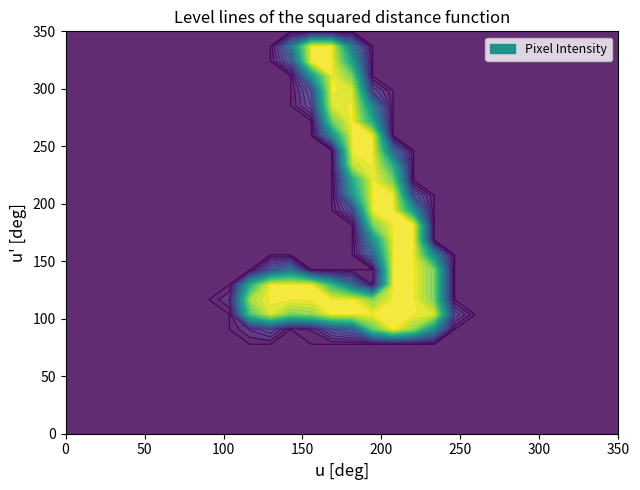

Reading right to left, extract all data points from this chart.

row_0: 0	0	0	0	0	0	0	0	0	0	0	0	0	0	0	0	0	0	0	0	0	0	0	0	0	0	0	0
row_1: 0	0	0	0	0	0	0	0	0	0	0	0	0	0	0	0	0	0	0	0	0	0	0	0	0	0	0	0
row_2: 0	0	0	0	0	0	0	0	0	0	0	0	0	0	0	0	0	0	0	0	0	0	0	0	0	0	0	0
row_3: 0	0	0	0	0	0	0	0	0	0	0	0	0	0	0	0	0	0	0	0	0	0	0	0	0	0	0	0
row_4: 0	0	0	0	0	0	0	0	0	0	0	0	0	0	0	0	0	0	0	0	0	0	0	0	0	0	0	0
row_5: 0	0	0	0	0	0	0	0	0	0	0	0	0	0	0	0	0	0	0	0	0	0	0	0	0	0	0	0
row_6: 0	0	0	0	0	0	0	0	0	0	0	0	0	0	0	0	0	0	0	0	0	0	0	0	0	0	0	0
row_7: 0	0	0	0	0	0	0	0	0	123	213	254	193	72	51	11	0	41	21	0	0	0	0	0	0	0	0	0
row_8: 0	0	0	0	0	0	0	0	40	243	252	253	252	253	252	213	203	243	183	0	0	0	0	0	0	0	0	0
row_9: 0	0	0	0	0	0	0	0	0	203	253	254	213	254	253	254	253	254	223	21	0	0	0	0	0	0	0	0
row_10: 0	0	0	0	0	0	0	0	0	203	252	253	10	91	171	253	252	253	162	0	0	0	0	0	0	0	0	0
row_11: 0	0	0	0	0	0	0	0	0	203	253	254	0	0	0	0	102	62	0	0	0	0	0	0	0	0	0	0
row_12: 0	0	0	0	0	0	0	0	0	122	252	253	82	0	0	0	0	0	0	0	0	0	0	0	0	0	0	0
row_13: 0	0	0	0	0	0	0	0	0	0	253	254	123	0	0	0	0	0	0	0	0	0	0	0	0	0	0	0
row_14: 0	0	0	0	0	0	0	0	0	0	252	253	203	0	0	0	0	0	0	0	0	0	0	0	0	0	0	0
row_15: 0	0	0	0	0	0	0	0	0	0	131	254	253	51	0	0	0	0	0	0	0	0	0	0	0	0	0	0
row_16: 0	0	0	0	0	0	0	0	0	0	50	253	252	132	0	0	0	0	0	0	0	0	0	0	0	0	0	0
row_17: 0	0	0	0	0	0	0	0	0	0	0	203	253	152	0	0	0	0	0	0	0	0	0	0	0	0	0	0
row_18: 0	0	0	0	0	0	0	0	0	0	0	162	252	233	0	0	0	0	0	0	0	0	0	0	0	0	0	0
row_19: 0	0	0	0	0	0	0	0	0	0	0	82	253	254	0	0	0	0	0	0	0	0	0	0	0	0	0	0
row_20: 0	0	0	0	0	0	0	0	0	0	0	0	252	253	123	0	0	0	0	0	0	0	0	0	0	0	0	0
row_21: 0	0	0	0	0	0	0	0	0	0	0	0	151	254	203	0	0	0	0	0	0	0	0	0	0	0	0	0
row_22: 0	0	0	0	0	0	0	0	0	0	0	0	111	253	243	41	0	0	0	0	0	0	0	0	0	0	0	0
row_23: 0	0	0	0	0	0	0	0	0	0	0	0	40	244	253	51	0	0	0	0	0	0	0	0	0	0	0	0
row_24: 0	0	0	0	0	0	0	0	0	0	0	0	0	203	252	132	0	0	0	0	0	0	0	0	0	0	0	0
row_25: 0	0	0	0	0	0	0	0	0	0	0	0	0	142	253	255	62	0	0	0	0	0	0	0	0	0	0	0
row_26: 0	0	0	0	0	0	0	0	0	0	0	0	0	102	252	253	102	0	0	0	0	0	0	0	0	0	0	0
row_27: 0	0	0	0	0	0	0	0	0	0	0	0	0	0	0	0	0	0	0	0	0	0	0	0	0	0	0	0